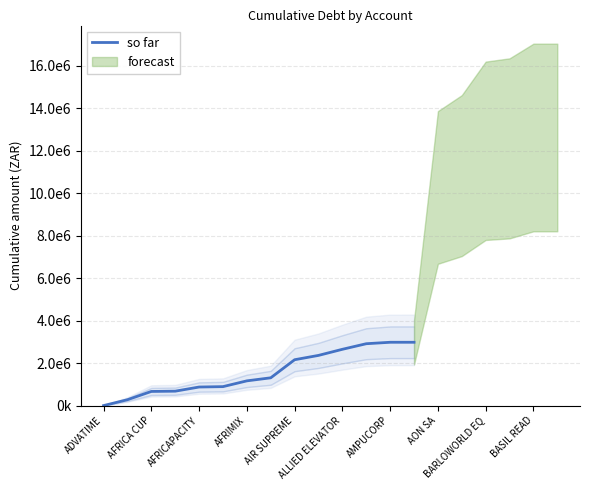

What is the sum of all values?

21898971.0